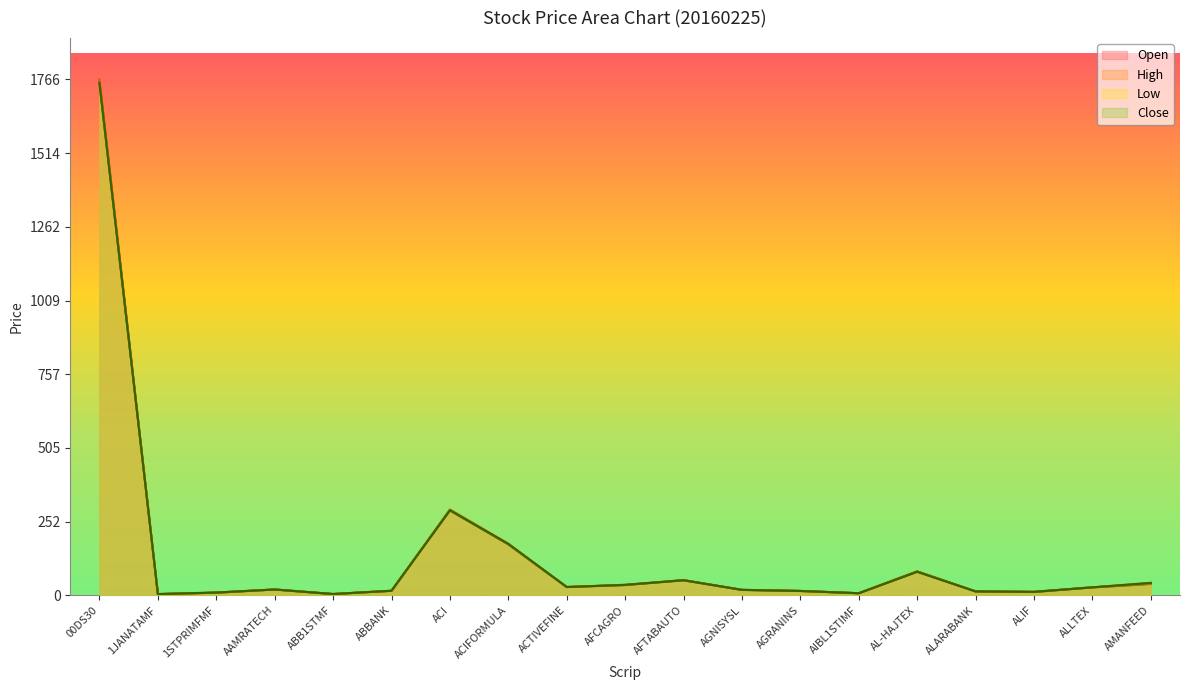

Is the value of Low at ALIF greater than the value of High at AGNISYSL?

No